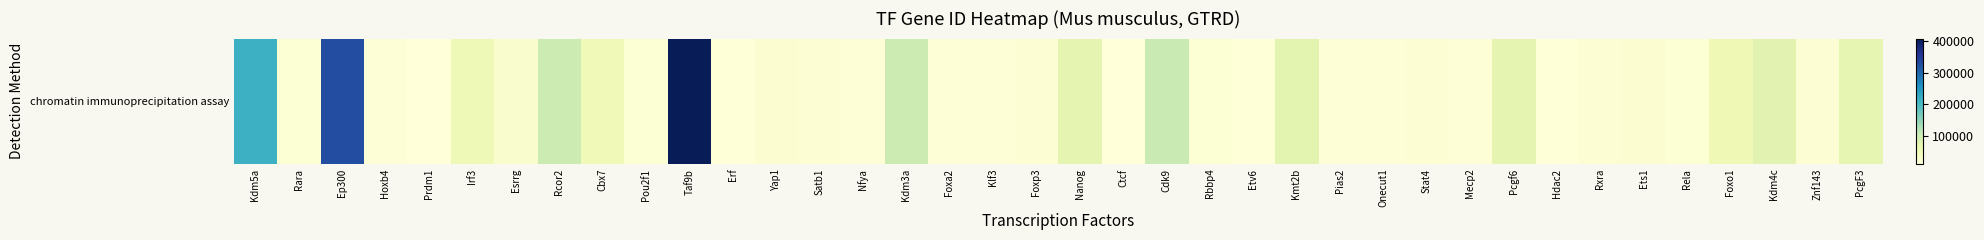

Count the number of categories in the chart.

38